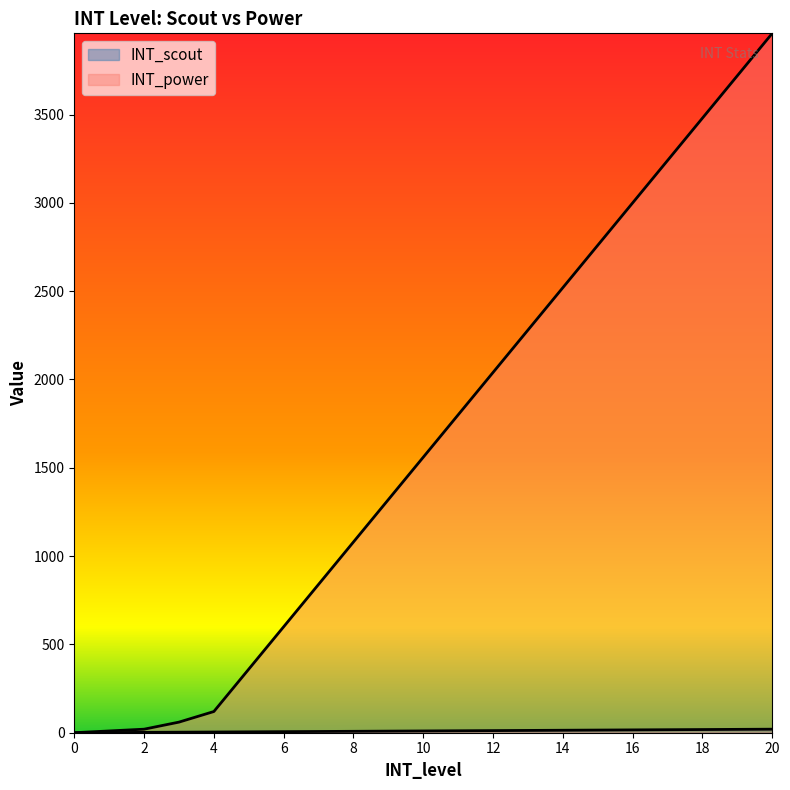

What is the value of the INT_scout point at the 6th from the left?

5